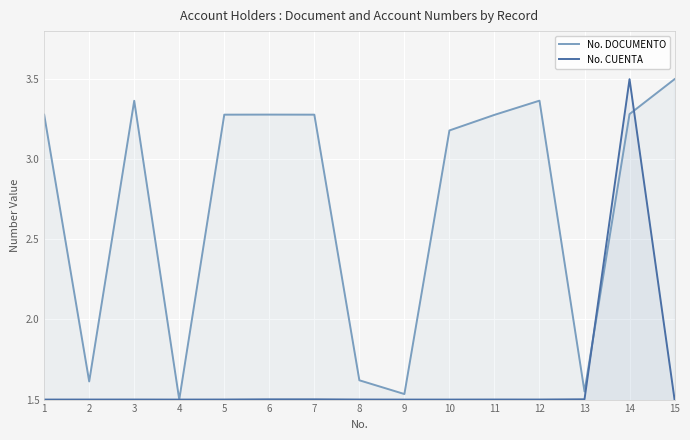

What is the lowest value of the No. CUENTA series?

1.5